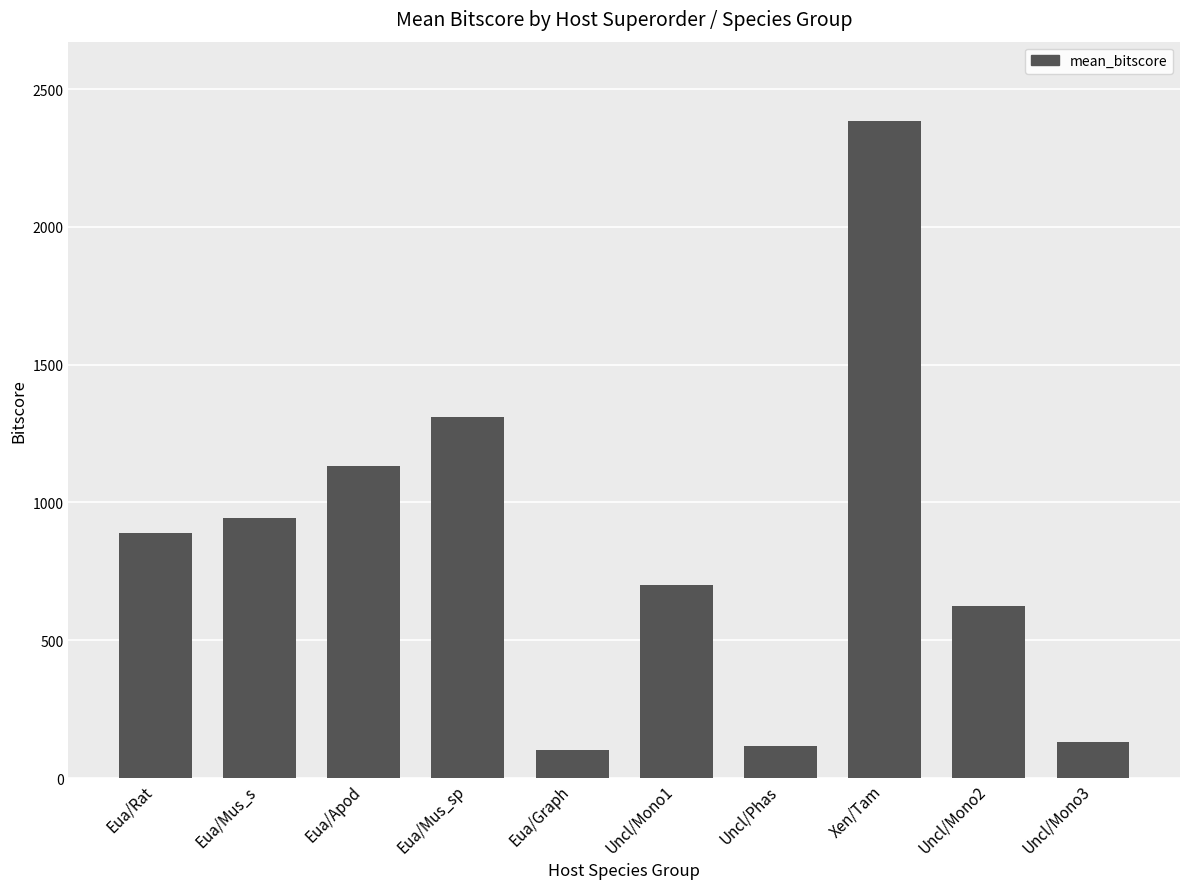

What is the label of the 3rd bar from the left?

Eua/Apod